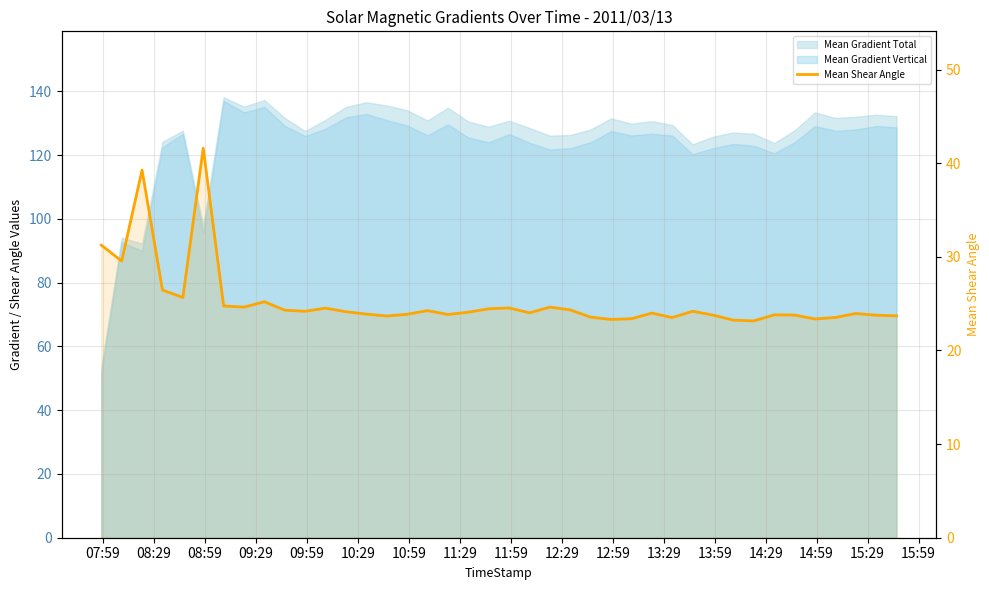

How many points are lower than both their immediate neighbors (excluding endpoints)?

11